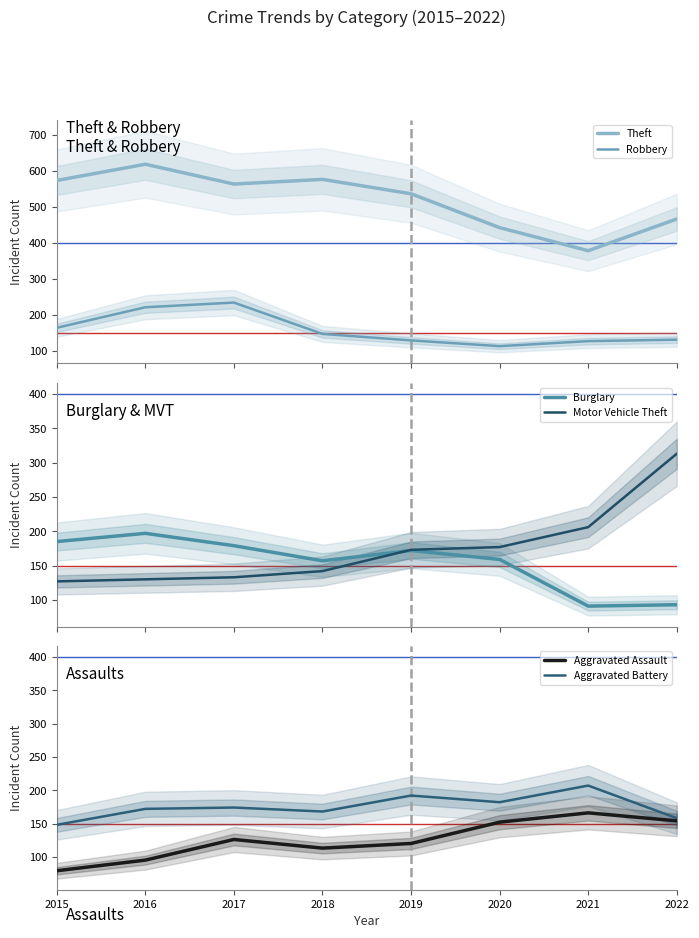

What value does the Aggravated Battery series have at 2016, to the nearest 5?

170